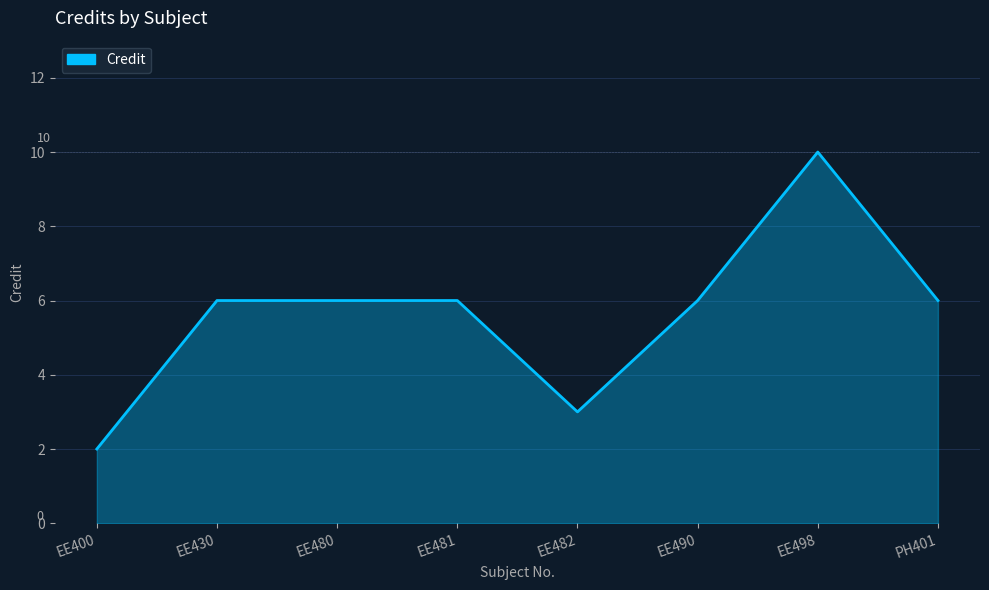

How many lines are shown in the chart?

1